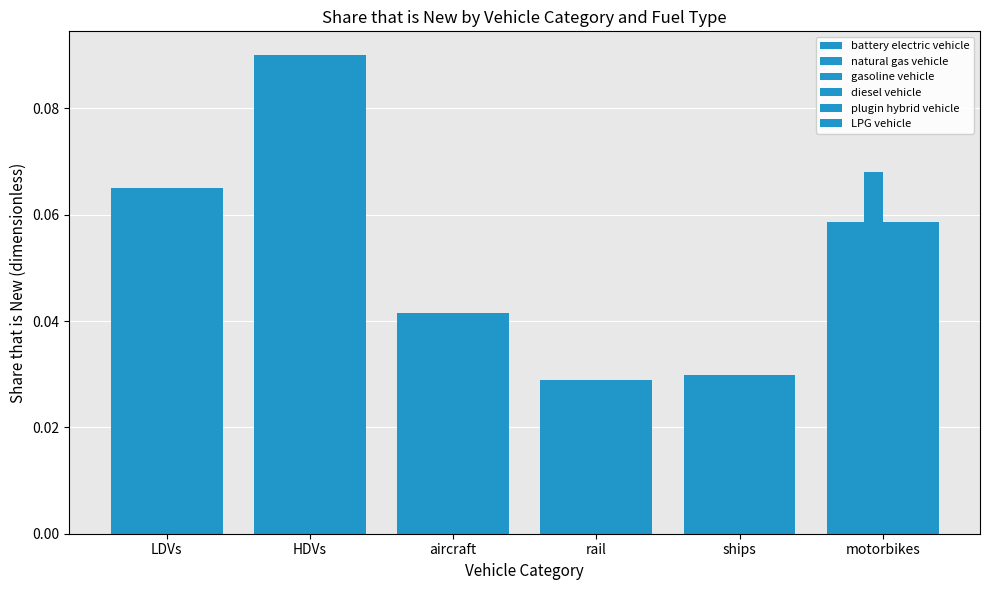

Rank the categories by gasoline vehicle value from lowest to highest.

rail, ships, aircraft, LDVs, motorbikes, HDVs